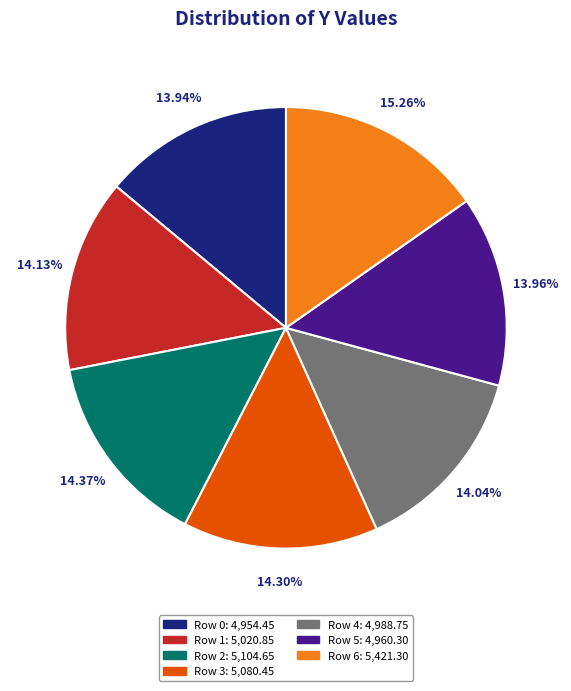

What is the largest slice in the pie chart?

Row 6